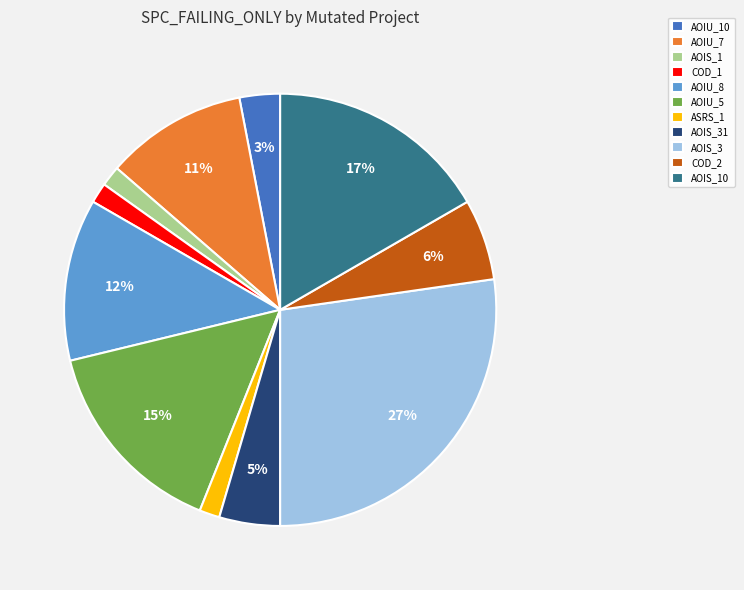

Is it true that COD_2 is 19% of the pie?

False